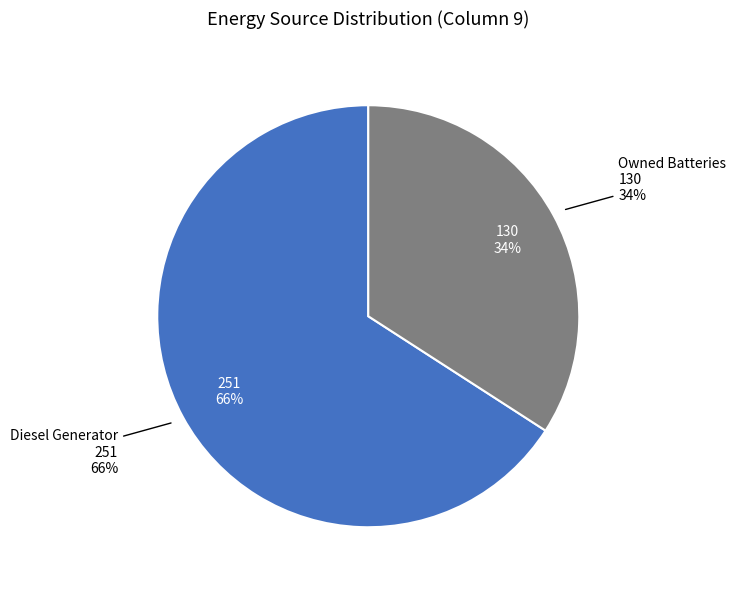

What percentage is the Diesel Generator slice, to the nearest percent?

66%